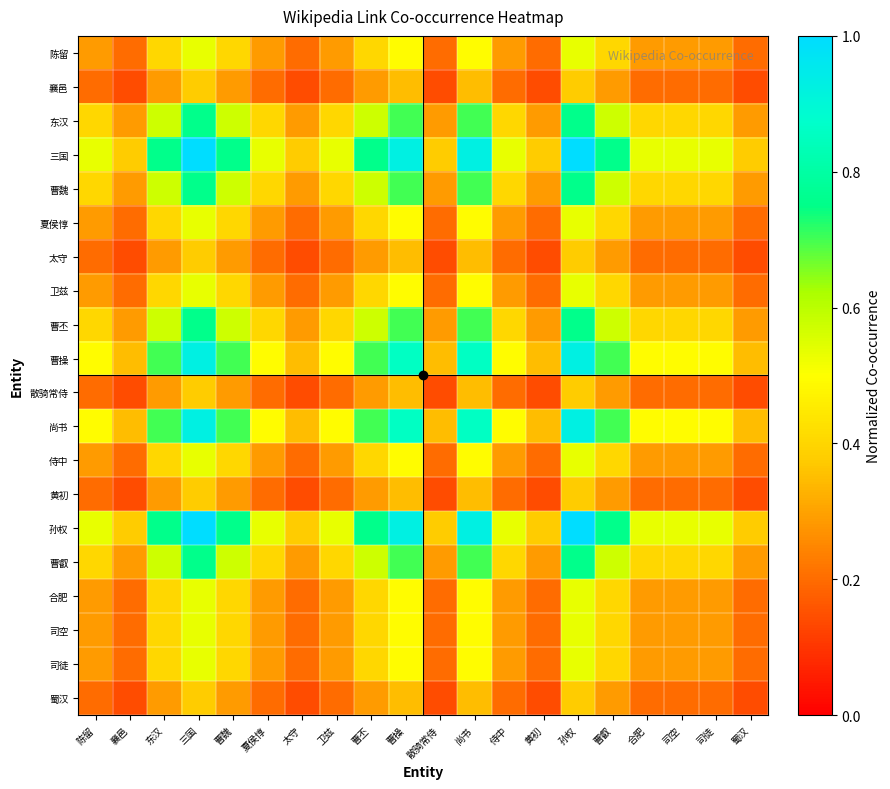

Reading right to left, list all the values displayed in this chart.

陈留: 蜀汉=0.2	司徒=0.3	司空=0.3	合肥=0.3	曹叡=0.4	孙权=0.5	黄初=0.2	侍中=0.3	尚书=0.5	散骑常侍=0.2	曹操=0.5	曹丕=0.4	卫兹=0.3	太守=0.2	夏侯惇=0.3	曹魏=0.4	三国=0.5	东汉=0.4	襄邑=0.2	陈留=0.3
襄邑: 蜀汉=0.1	司徒=0.2	司空=0.2	合肥=0.2	曹叡=0.3	孙权=0.4	黄初=0.1	侍中=0.2	尚书=0.3	散骑常侍=0.1	曹操=0.3	曹丕=0.3	卫兹=0.2	太守=0.1	夏侯惇=0.2	曹魏=0.3	三国=0.4	东汉=0.3	襄邑=0.1	陈留=0.2
东汉: 蜀汉=0.3	司徒=0.4	司空=0.4	合肥=0.4	曹叡=0.6	孙权=0.8	黄初=0.3	侍中=0.4	尚书=0.7	散骑常侍=0.3	曹操=0.7	曹丕=0.6	卫兹=0.4	太守=0.3	夏侯惇=0.4	曹魏=0.6	三国=0.8	东汉=0.6	襄邑=0.3	陈留=0.4
三国: 蜀汉=0.4	司徒=0.5	司空=0.5	合肥=0.5	曹叡=0.8	孙权=1.0	黄初=0.4	侍中=0.5	尚书=0.9	散骑常侍=0.4	曹操=0.9	曹丕=0.8	卫兹=0.5	太守=0.4	夏侯惇=0.5	曹魏=0.8	三国=1.0	东汉=0.8	襄邑=0.4	陈留=0.5
曹魏: 蜀汉=0.3	司徒=0.4	司空=0.4	合肥=0.4	曹叡=0.6	孙权=0.8	黄初=0.3	侍中=0.4	尚书=0.7	散骑常侍=0.3	曹操=0.7	曹丕=0.6	卫兹=0.4	太守=0.3	夏侯惇=0.4	曹魏=0.6	三国=0.8	东汉=0.6	襄邑=0.3	陈留=0.4
夏侯惇: 蜀汉=0.2	司徒=0.3	司空=0.3	合肥=0.3	曹叡=0.4	孙权=0.5	黄初=0.2	侍中=0.3	尚书=0.5	散骑常侍=0.2	曹操=0.5	曹丕=0.4	卫兹=0.3	太守=0.2	夏侯惇=0.3	曹魏=0.4	三国=0.5	东汉=0.4	襄邑=0.2	陈留=0.3
太守: 蜀汉=0.1	司徒=0.2	司空=0.2	合肥=0.2	曹叡=0.3	孙权=0.4	黄初=0.1	侍中=0.2	尚书=0.3	散骑常侍=0.1	曹操=0.3	曹丕=0.3	卫兹=0.2	太守=0.1	夏侯惇=0.2	曹魏=0.3	三国=0.4	东汉=0.3	襄邑=0.1	陈留=0.2
卫兹: 蜀汉=0.2	司徒=0.3	司空=0.3	合肥=0.3	曹叡=0.4	孙权=0.5	黄初=0.2	侍中=0.3	尚书=0.5	散骑常侍=0.2	曹操=0.5	曹丕=0.4	卫兹=0.3	太守=0.2	夏侯惇=0.3	曹魏=0.4	三国=0.5	东汉=0.4	襄邑=0.2	陈留=0.3
曹丕: 蜀汉=0.3	司徒=0.4	司空=0.4	合肥=0.4	曹叡=0.6	孙权=0.8	黄初=0.3	侍中=0.4	尚书=0.7	散骑常侍=0.3	曹操=0.7	曹丕=0.6	卫兹=0.4	太守=0.3	夏侯惇=0.4	曹魏=0.6	三国=0.8	东汉=0.6	襄邑=0.3	陈留=0.4
曹操: 蜀汉=0.3	司徒=0.5	司空=0.5	合肥=0.5	曹叡=0.7	孙权=0.9	黄初=0.3	侍中=0.5	尚书=0.9	散骑常侍=0.3	曹操=0.9	曹丕=0.7	卫兹=0.5	太守=0.3	夏侯惇=0.5	曹魏=0.7	三国=0.9	东汉=0.7	襄邑=0.3	陈留=0.5
散骑常侍: 蜀汉=0.1	司徒=0.2	司空=0.2	合肥=0.2	曹叡=0.3	孙权=0.4	黄初=0.1	侍中=0.2	尚书=0.3	散骑常侍=0.1	曹操=0.3	曹丕=0.3	卫兹=0.2	太守=0.1	夏侯惇=0.2	曹魏=0.3	三国=0.4	东汉=0.3	襄邑=0.1	陈留=0.2
尚书: 蜀汉=0.3	司徒=0.5	司空=0.5	合肥=0.5	曹叡=0.7	孙权=0.9	黄初=0.3	侍中=0.5	尚书=0.9	散骑常侍=0.3	曹操=0.9	曹丕=0.7	卫兹=0.5	太守=0.3	夏侯惇=0.5	曹魏=0.7	三国=0.9	东汉=0.7	襄邑=0.3	陈留=0.5
侍中: 蜀汉=0.2	司徒=0.3	司空=0.3	合肥=0.3	曹叡=0.4	孙权=0.5	黄初=0.2	侍中=0.3	尚书=0.5	散骑常侍=0.2	曹操=0.5	曹丕=0.4	卫兹=0.3	太守=0.2	夏侯惇=0.3	曹魏=0.4	三国=0.5	东汉=0.4	襄邑=0.2	陈留=0.3
黄初: 蜀汉=0.1	司徒=0.2	司空=0.2	合肥=0.2	曹叡=0.3	孙权=0.4	黄初=0.1	侍中=0.2	尚书=0.3	散骑常侍=0.1	曹操=0.3	曹丕=0.3	卫兹=0.2	太守=0.1	夏侯惇=0.2	曹魏=0.3	三国=0.4	东汉=0.3	襄邑=0.1	陈留=0.2
孙权: 蜀汉=0.4	司徒=0.5	司空=0.5	合肥=0.5	曹叡=0.8	孙权=1.0	黄初=0.4	侍中=0.5	尚书=0.9	散骑常侍=0.4	曹操=0.9	曹丕=0.8	卫兹=0.5	太守=0.4	夏侯惇=0.5	曹魏=0.8	三国=1.0	东汉=0.8	襄邑=0.4	陈留=0.5
曹叡: 蜀汉=0.3	司徒=0.4	司空=0.4	合肥=0.4	曹叡=0.6	孙权=0.8	黄初=0.3	侍中=0.4	尚书=0.7	散骑常侍=0.3	曹操=0.7	曹丕=0.6	卫兹=0.4	太守=0.3	夏侯惇=0.4	曹魏=0.6	三国=0.8	东汉=0.6	襄邑=0.3	陈留=0.4
合肥: 蜀汉=0.2	司徒=0.3	司空=0.3	合肥=0.3	曹叡=0.4	孙权=0.5	黄初=0.2	侍中=0.3	尚书=0.5	散骑常侍=0.2	曹操=0.5	曹丕=0.4	卫兹=0.3	太守=0.2	夏侯惇=0.3	曹魏=0.4	三国=0.5	东汉=0.4	襄邑=0.2	陈留=0.3
司空: 蜀汉=0.2	司徒=0.3	司空=0.3	合肥=0.3	曹叡=0.4	孙权=0.5	黄初=0.2	侍中=0.3	尚书=0.5	散骑常侍=0.2	曹操=0.5	曹丕=0.4	卫兹=0.3	太守=0.2	夏侯惇=0.3	曹魏=0.4	三国=0.5	东汉=0.4	襄邑=0.2	陈留=0.3
司徒: 蜀汉=0.2	司徒=0.3	司空=0.3	合肥=0.3	曹叡=0.4	孙权=0.5	黄初=0.2	侍中=0.3	尚书=0.5	散骑常侍=0.2	曹操=0.5	曹丕=0.4	卫兹=0.3	太守=0.2	夏侯惇=0.3	曹魏=0.4	三国=0.5	东汉=0.4	襄邑=0.2	陈留=0.3
蜀汉: 蜀汉=0.1	司徒=0.2	司空=0.2	合肥=0.2	曹叡=0.3	孙权=0.4	黄初=0.1	侍中=0.2	尚书=0.3	散骑常侍=0.1	曹操=0.3	曹丕=0.3	卫兹=0.2	太守=0.1	夏侯惇=0.2	曹魏=0.3	三国=0.4	东汉=0.3	襄邑=0.1	陈留=0.2